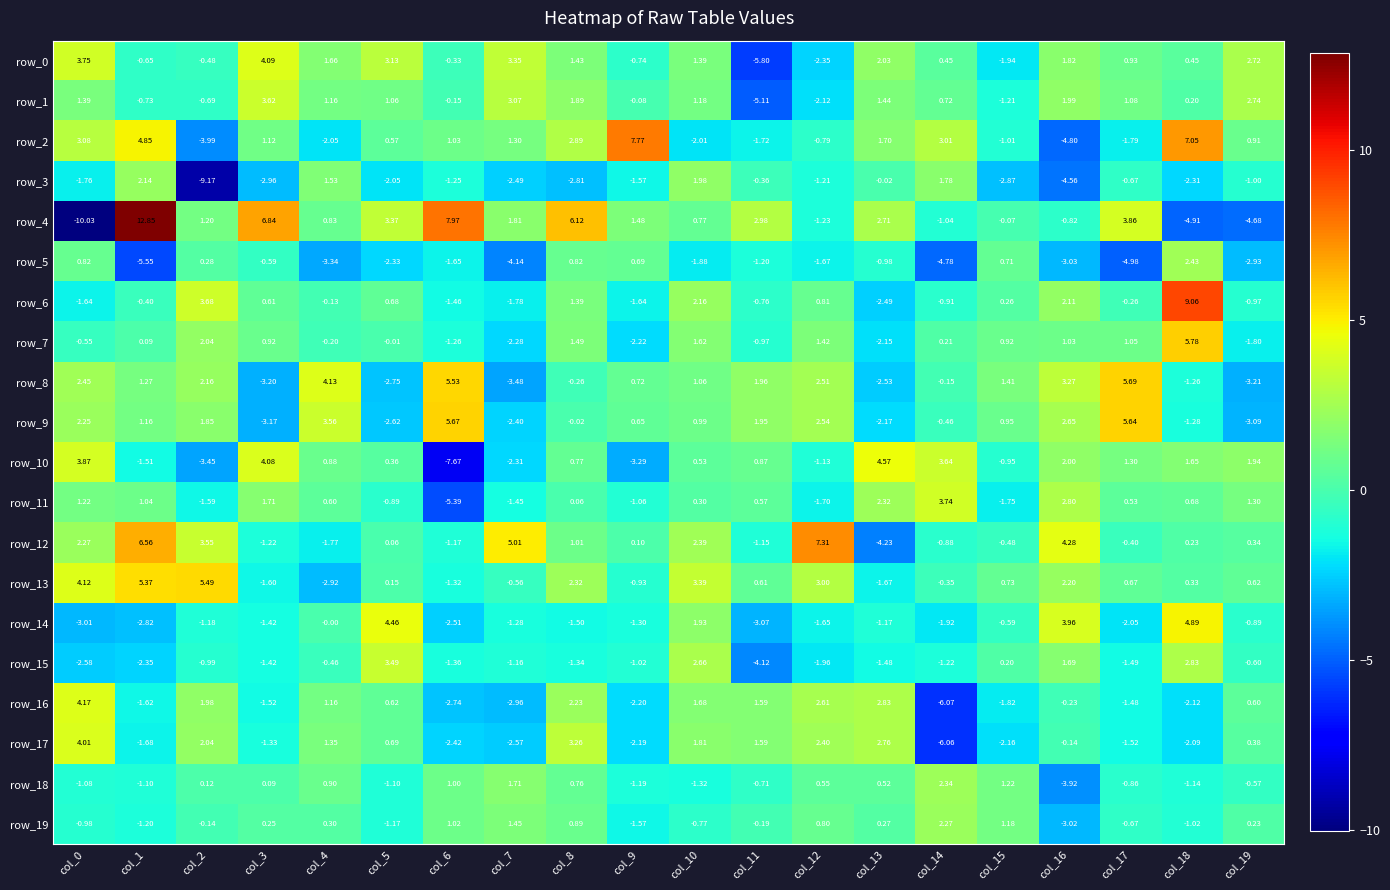

Count the number of categories in the chart.

20